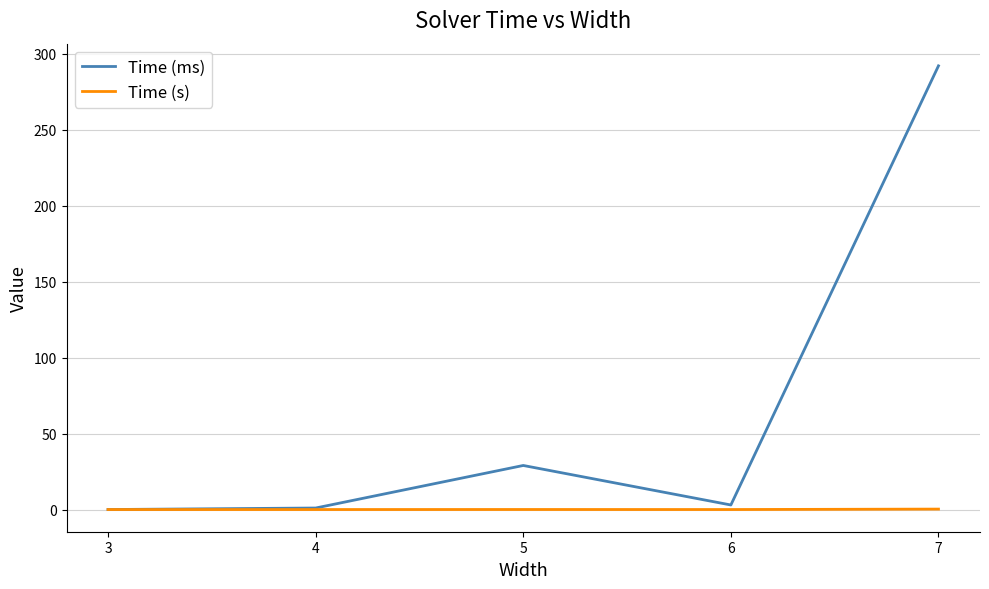

Is the value of Time (s) at 5 greater than the value of Time (ms) at 7?

No